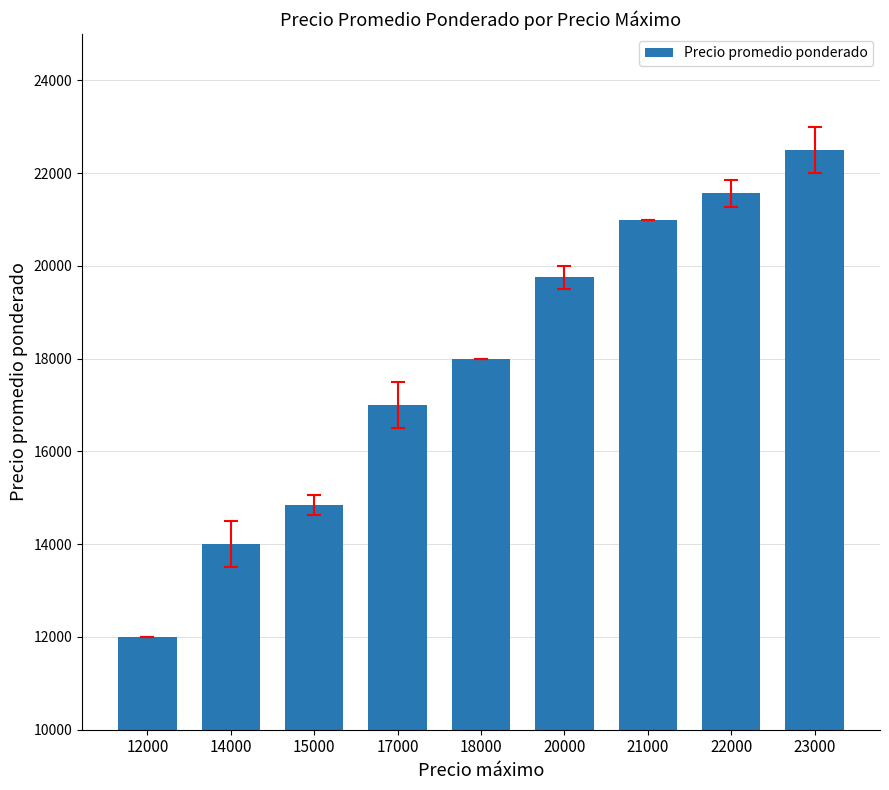

What is the approximate value at 15000?

14852.2